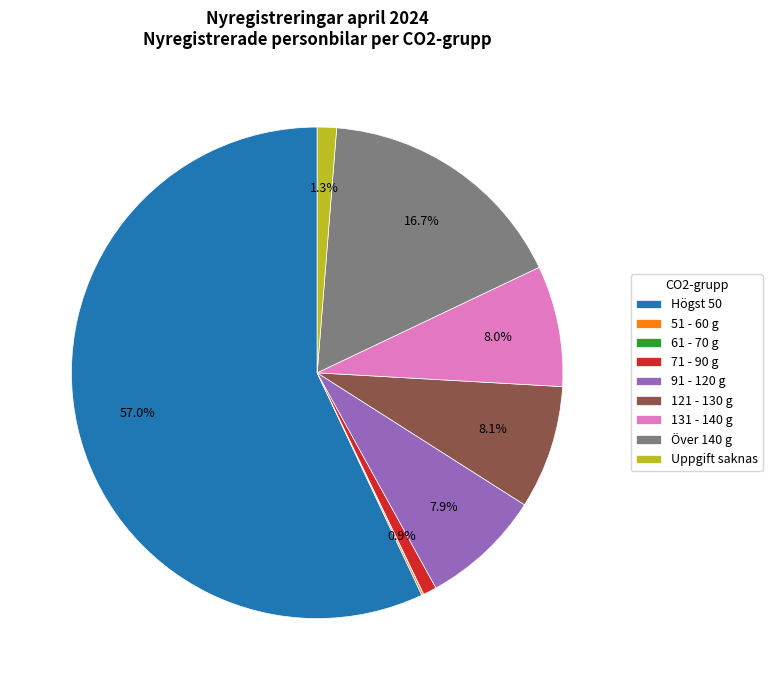

To the nearest percent, what portion does Uppgift saknas represent?

1%